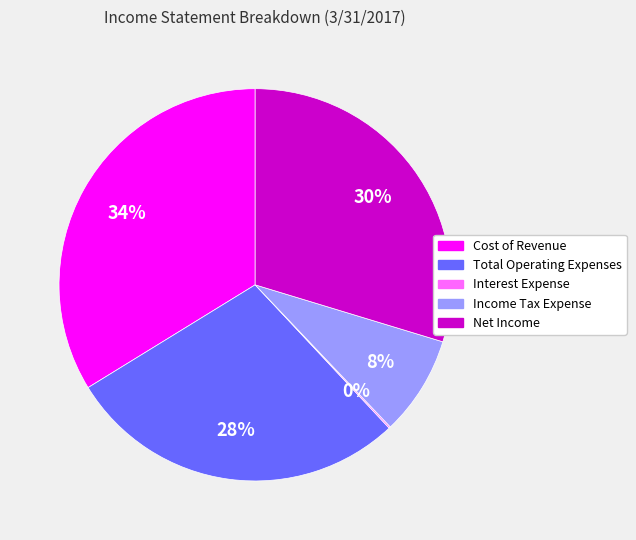

To the nearest percent, what is the difference between the Cost of Revenue and Total Operating Expenses slice percentages?

6%